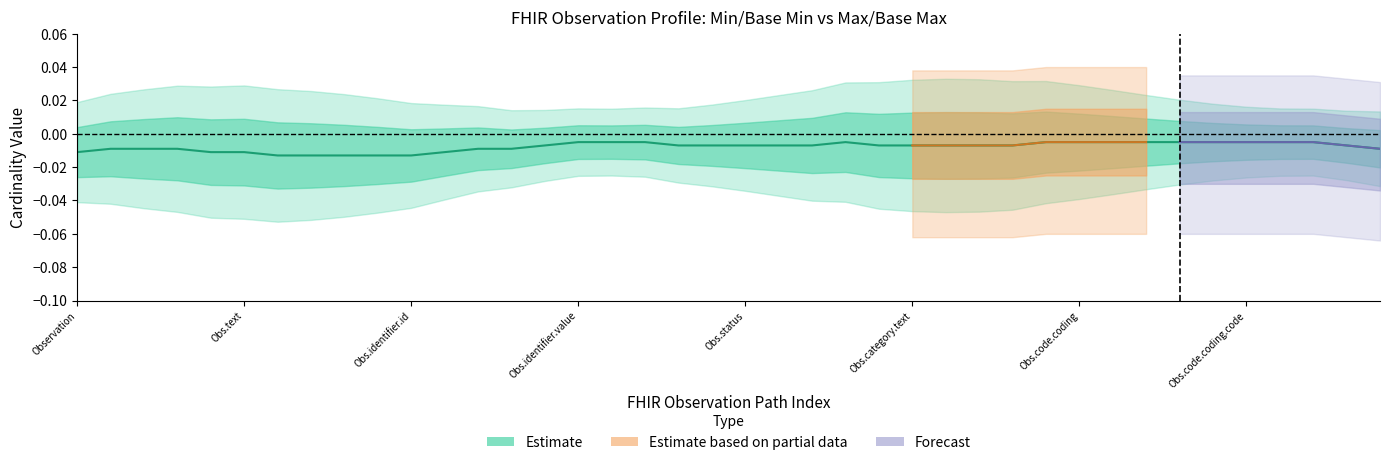

Does the chart have visible grid lines?

No